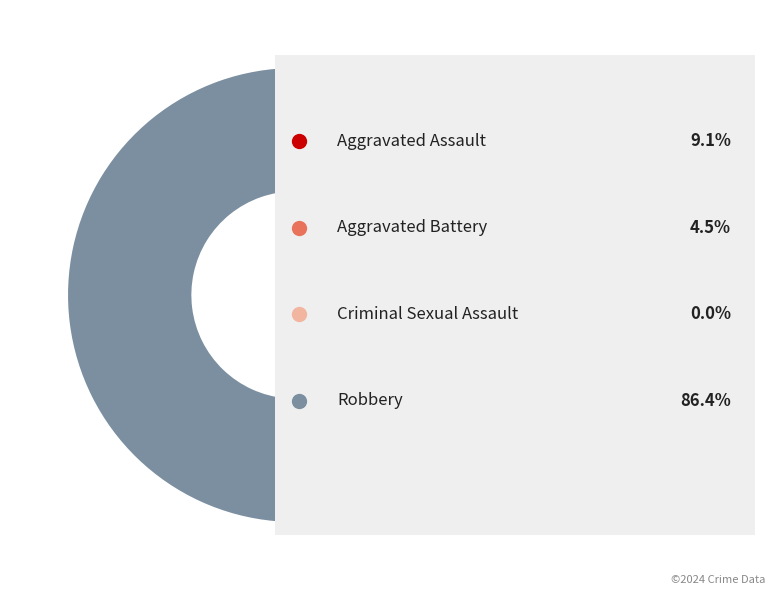

Is there a majority slice in this chart?

Yes